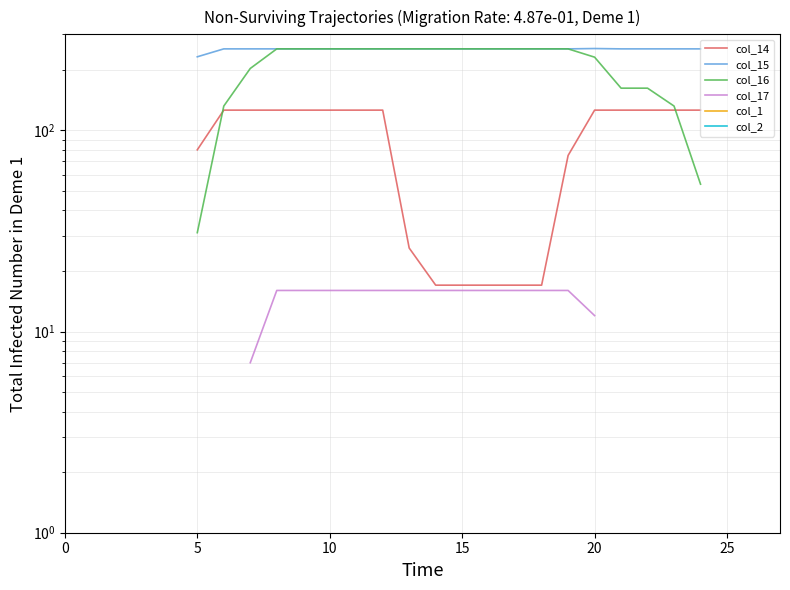

True or false: col_2 and col_1 intersect in this chart.

False